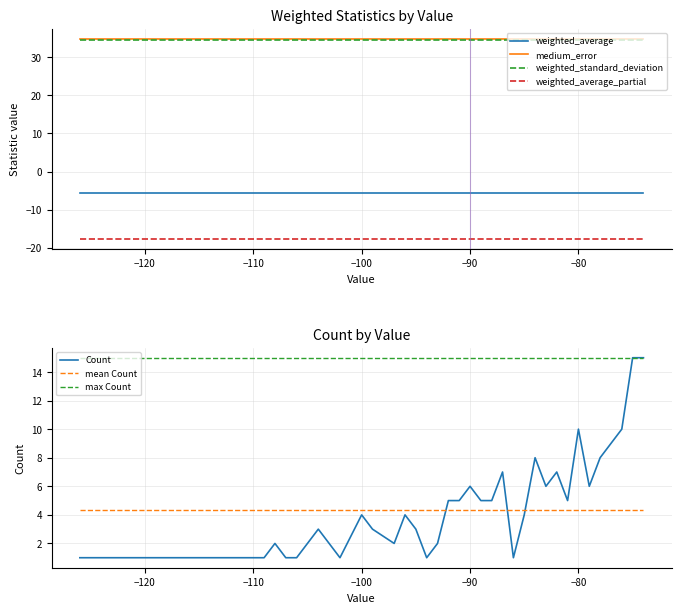

True or false: weighted_average_partial has a value of -17.6 at −120.

True